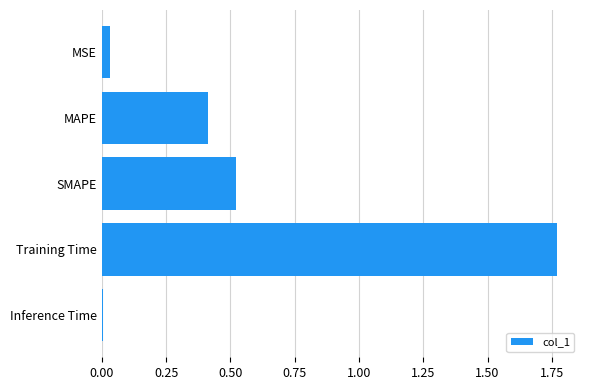

How many series are shown in this chart?

1